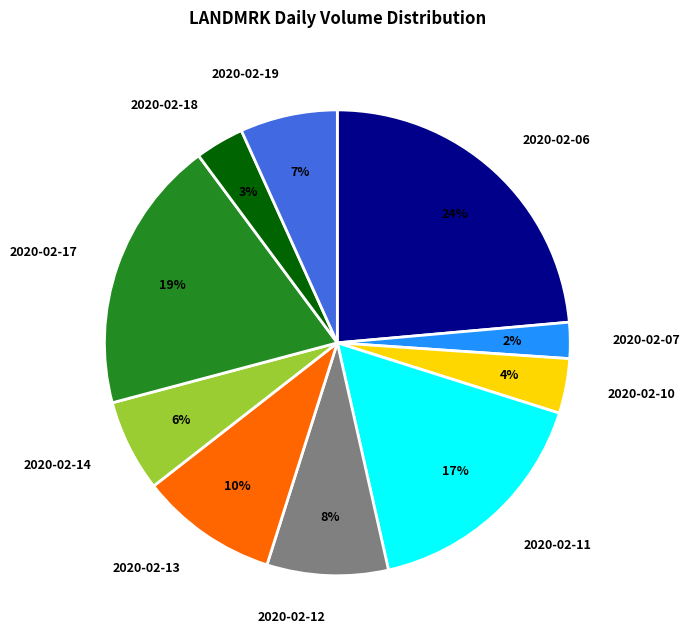

Does 2020-02-12 represent more than half of the total?

No